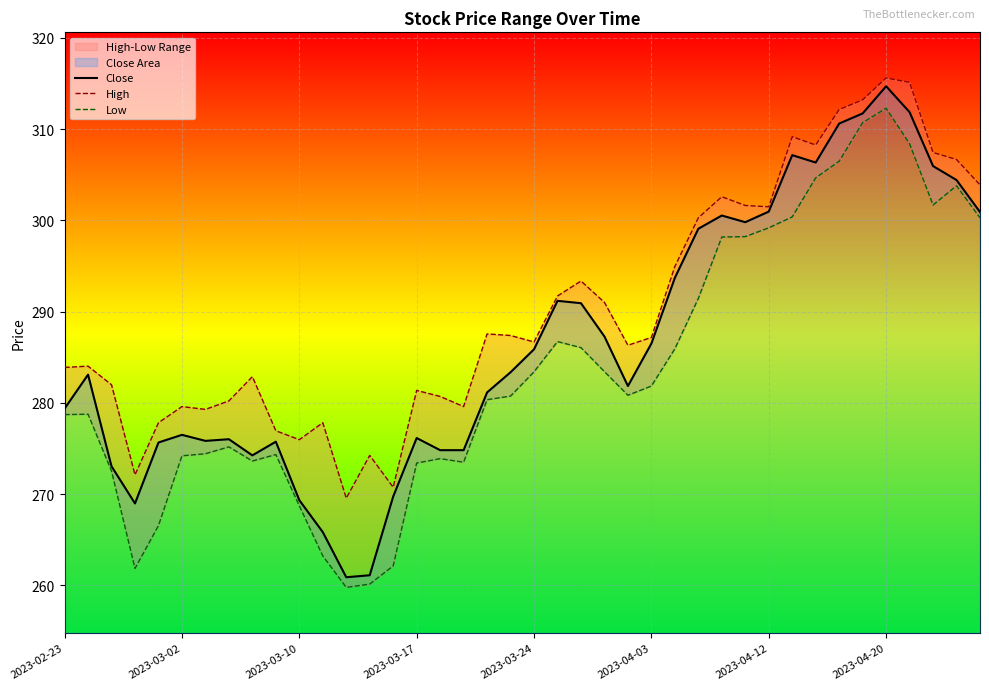

How many interior local peaks does the Close series have?

9